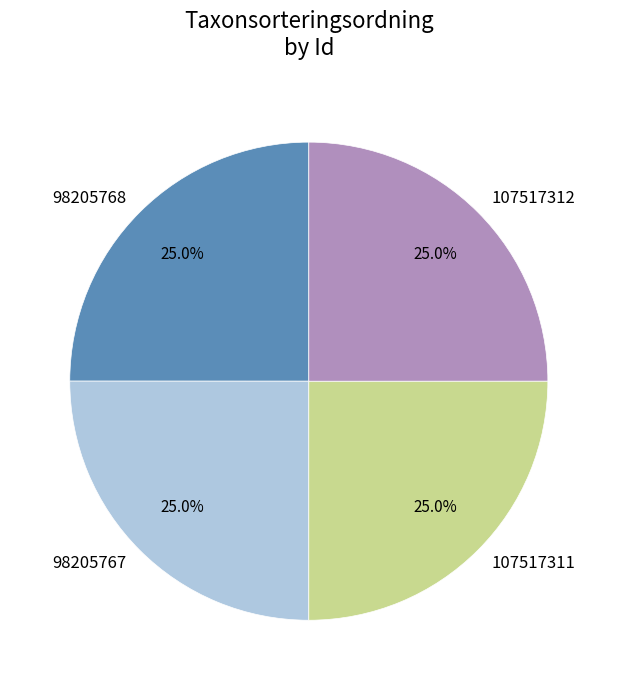

Is there a majority slice in this chart?

No